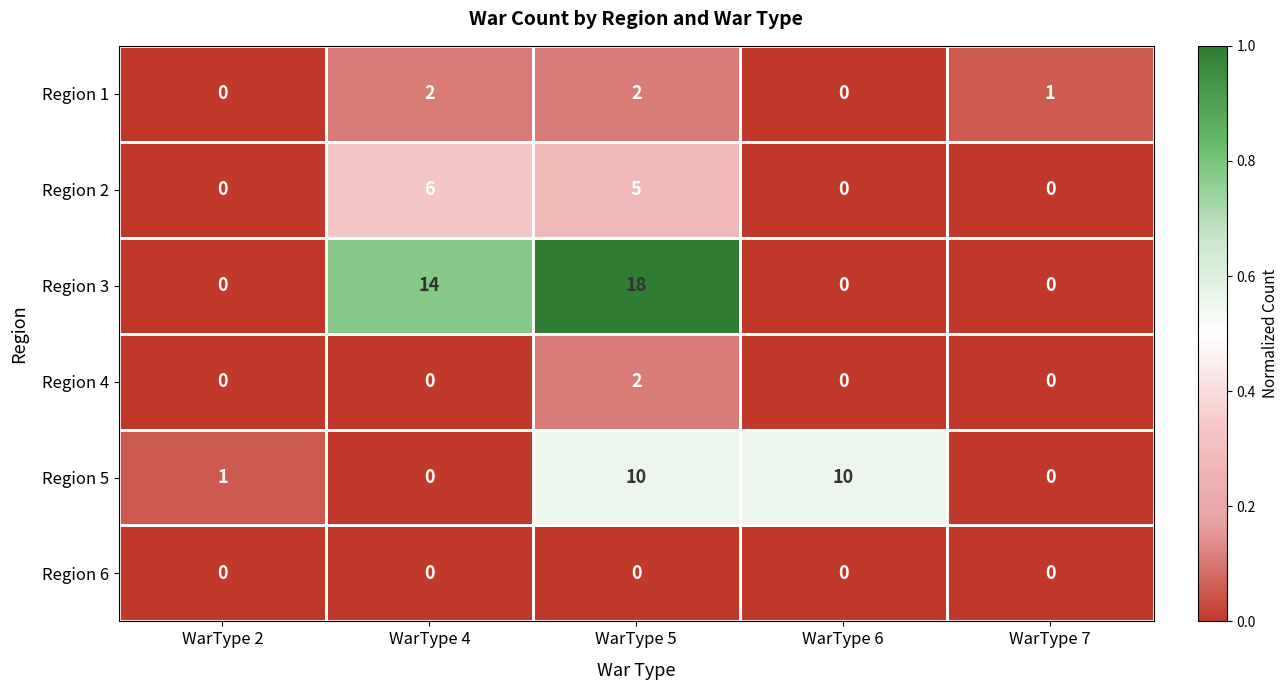

What is the sum of all Region 1 values?

5